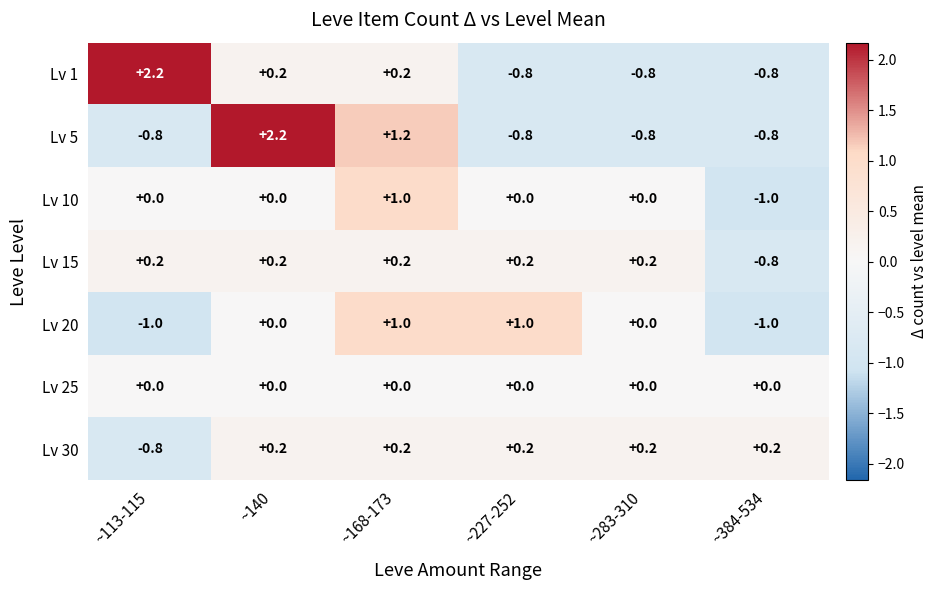

Between ~140 and ~227-252, which series saw the biggest shift?

Lv 5